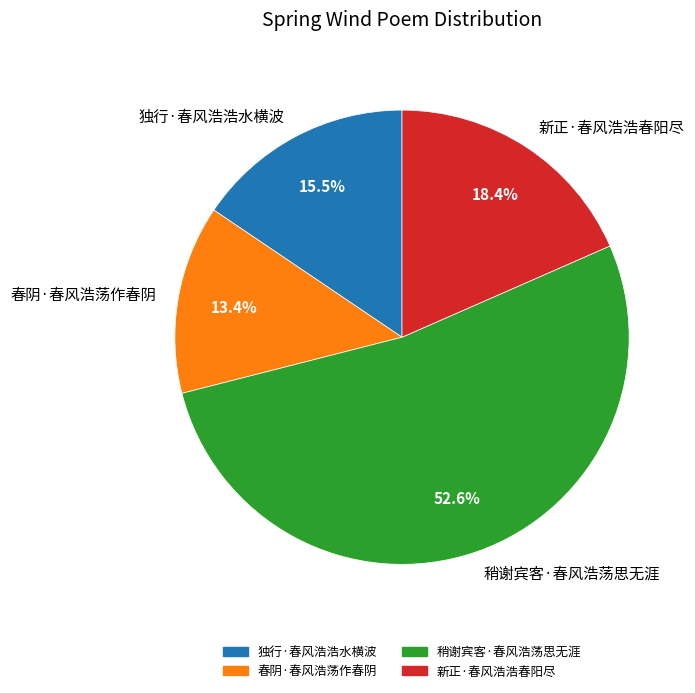

To the nearest percent, what is the average slice percentage?

25%